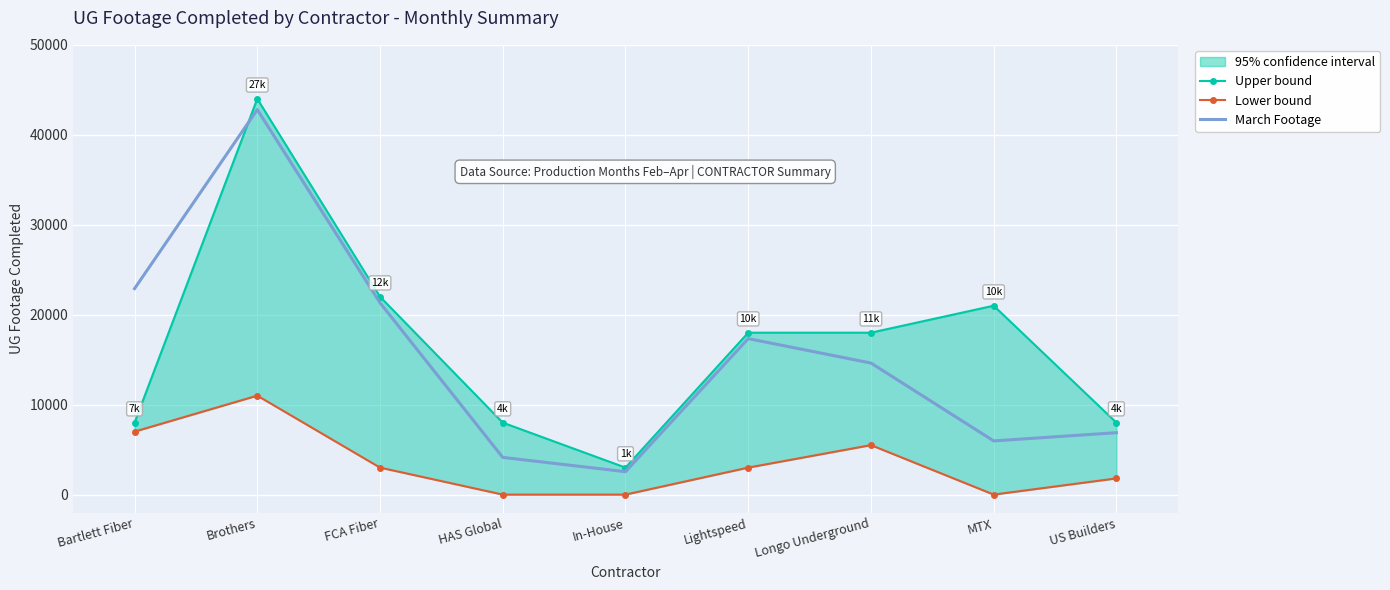

The Upper bound series shows 1458 at In-House. True or false?

False